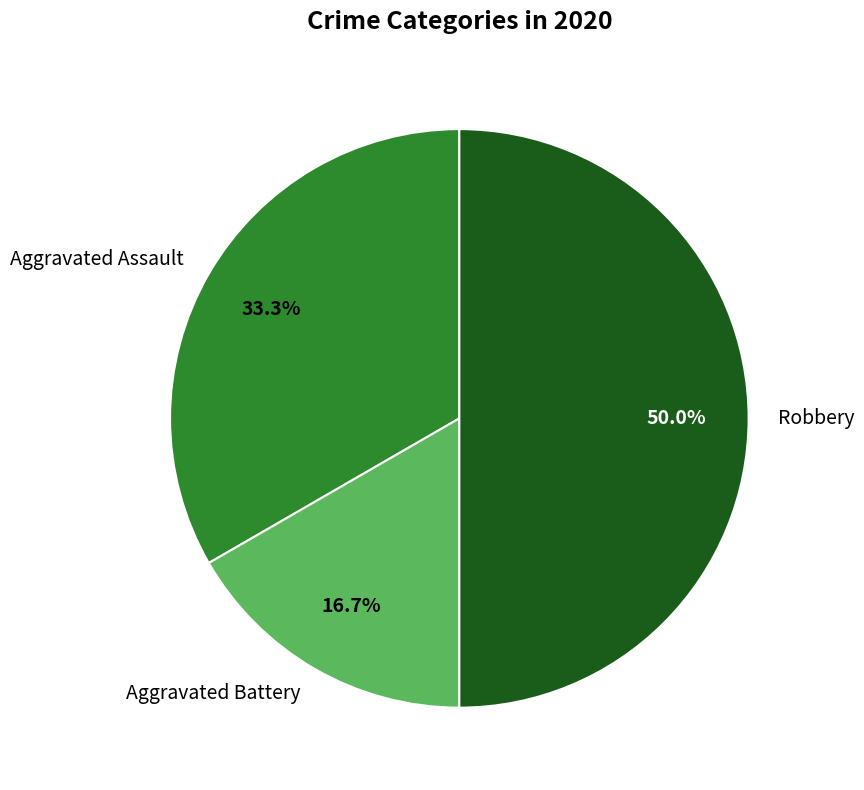

Is the sum of Aggravated Battery and Robbery greater than half?

Yes